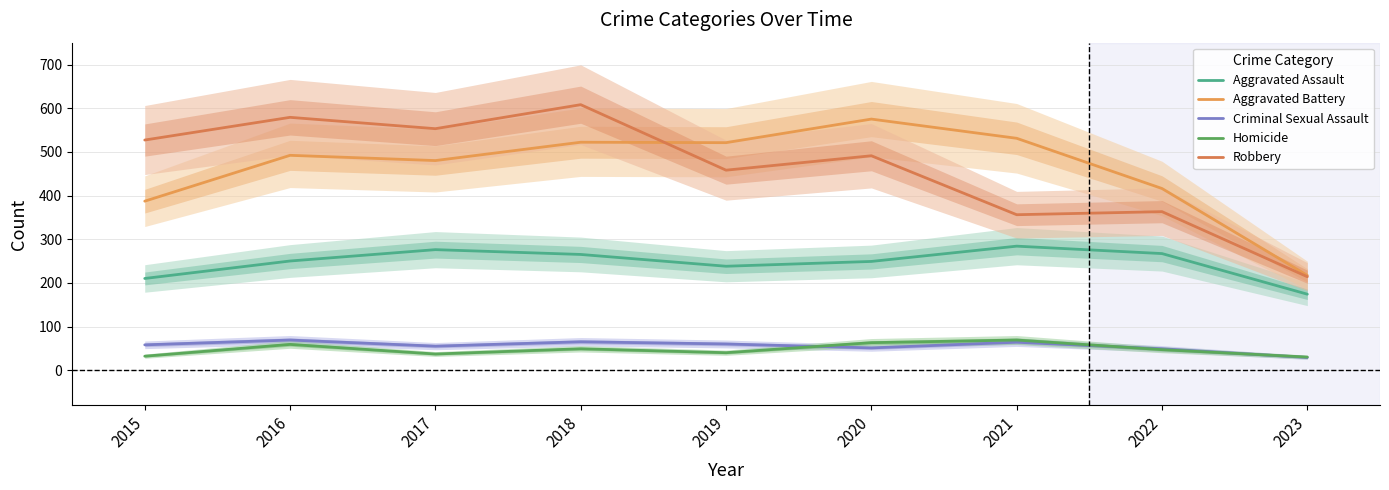

True or false: Robbery and Aggravated Assault intersect in this chart.

False